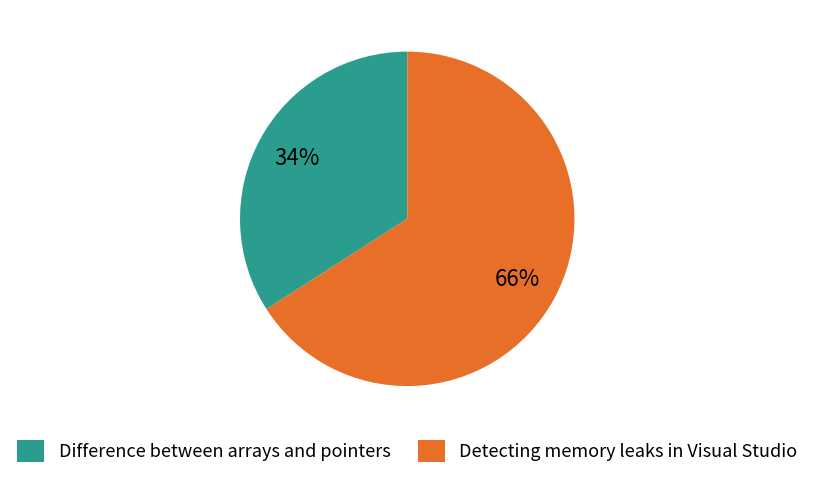

True or false: Detecting memory leaks in Visual Studio accounts for 66% of the total.

True